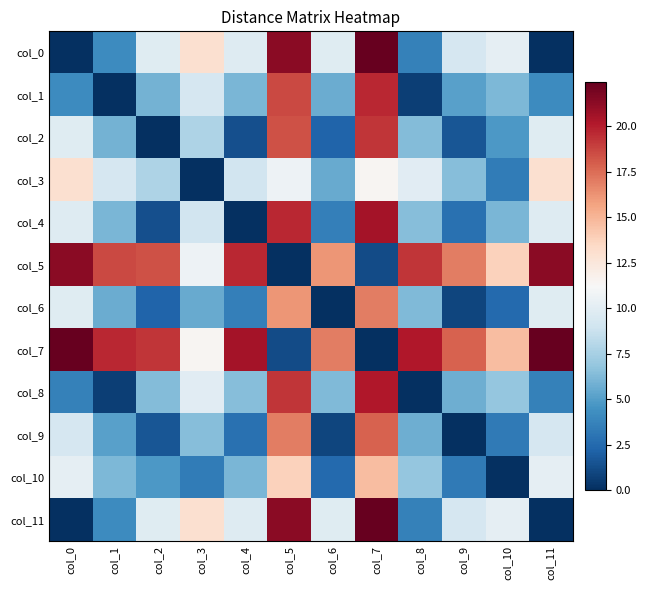

Reading left to right, extract all data points from this chart.

col_0: col_0=0.0	col_1=4.2	col_2=9.9	col_3=13.1	col_4=9.8	col_5=21.3	col_6=9.9	col_7=22.4	col_8=3.6	col_9=9.3	col_10=10.2	col_11=0.0
col_1: col_0=4.2	col_1=0.0	col_2=5.9	col_3=9.3	col_4=6.1	col_5=18.6	col_6=5.7	col_7=19.7	col_8=0.6	col_9=5.2	col_10=6.2	col_11=4.2
col_2: col_0=9.9	col_1=5.9	col_2=0.0	col_3=7.7	col_4=1.3	col_5=18.4	col_6=2.3	col_7=19.2	col_8=6.4	col_9=1.6	col_10=4.8	col_11=9.9
col_3: col_0=13.1	col_1=9.3	col_2=7.7	col_3=0.0	col_4=9.1	col_5=10.6	col_6=5.5	col_7=11.5	col_8=9.9	col_9=6.4	col_10=3.4	col_11=13.1
col_4: col_0=9.8	col_1=6.1	col_2=1.3	col_3=9.1	col_4=0.0	col_5=19.7	col_6=3.6	col_7=20.5	col_8=6.4	col_9=2.8	col_10=6.1	col_11=9.8
col_5: col_0=21.3	col_1=18.6	col_2=18.4	col_3=10.6	col_4=19.7	col_5=0.0	col_6=16.1	col_7=1.1	col_8=19.2	col_9=17.0	col_10=13.8	col_11=21.3
col_6: col_0=9.9	col_1=5.7	col_2=2.3	col_3=5.5	col_4=3.6	col_5=16.1	col_6=0.0	col_7=17.0	col_8=6.3	col_9=0.9	col_10=2.5	col_11=9.9
col_7: col_0=22.4	col_1=19.7	col_2=19.2	col_3=11.5	col_4=20.5	col_5=1.1	col_6=17.0	col_7=0.0	col_8=20.2	col_9=17.8	col_10=14.6	col_11=22.4
col_8: col_0=3.6	col_1=0.6	col_2=6.4	col_3=9.9	col_4=6.4	col_5=19.2	col_6=6.3	col_7=20.2	col_8=0.0	col_9=5.7	col_10=6.8	col_11=3.6
col_9: col_0=9.3	col_1=5.2	col_2=1.6	col_3=6.4	col_4=2.8	col_5=17.0	col_6=0.9	col_7=17.8	col_8=5.7	col_9=0.0	col_10=3.3	col_11=9.3
col_10: col_0=10.2	col_1=6.2	col_2=4.8	col_3=3.4	col_4=6.1	col_5=13.8	col_6=2.5	col_7=14.6	col_8=6.8	col_9=3.3	col_10=0.0	col_11=10.2
col_11: col_0=0.0	col_1=4.2	col_2=9.9	col_3=13.1	col_4=9.8	col_5=21.3	col_6=9.9	col_7=22.4	col_8=3.6	col_9=9.3	col_10=10.2	col_11=0.0